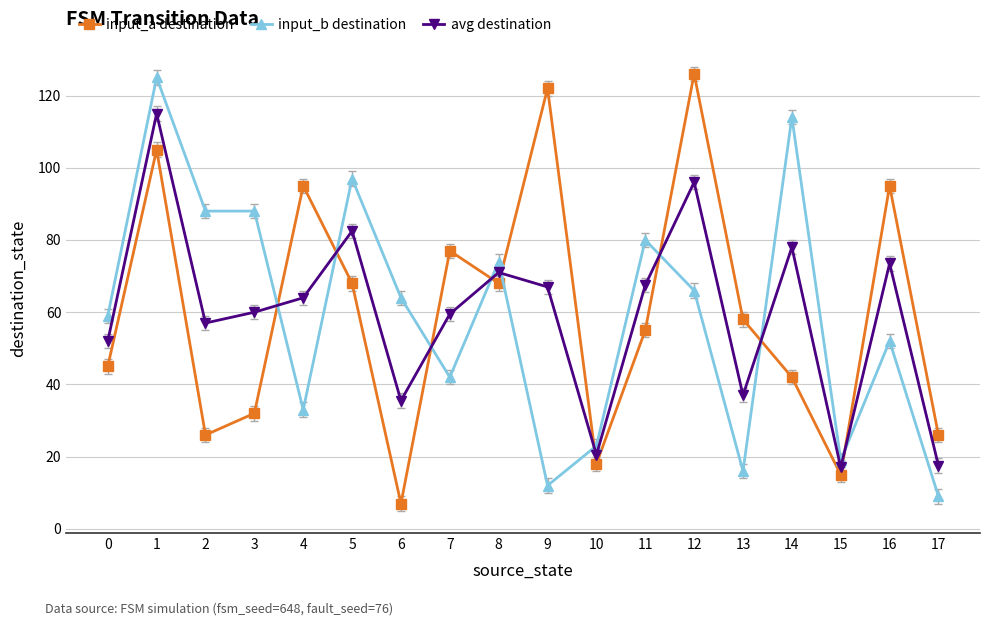

Rank the series at 16 from highest to lowest value.

input_a destination, avg destination, input_b destination